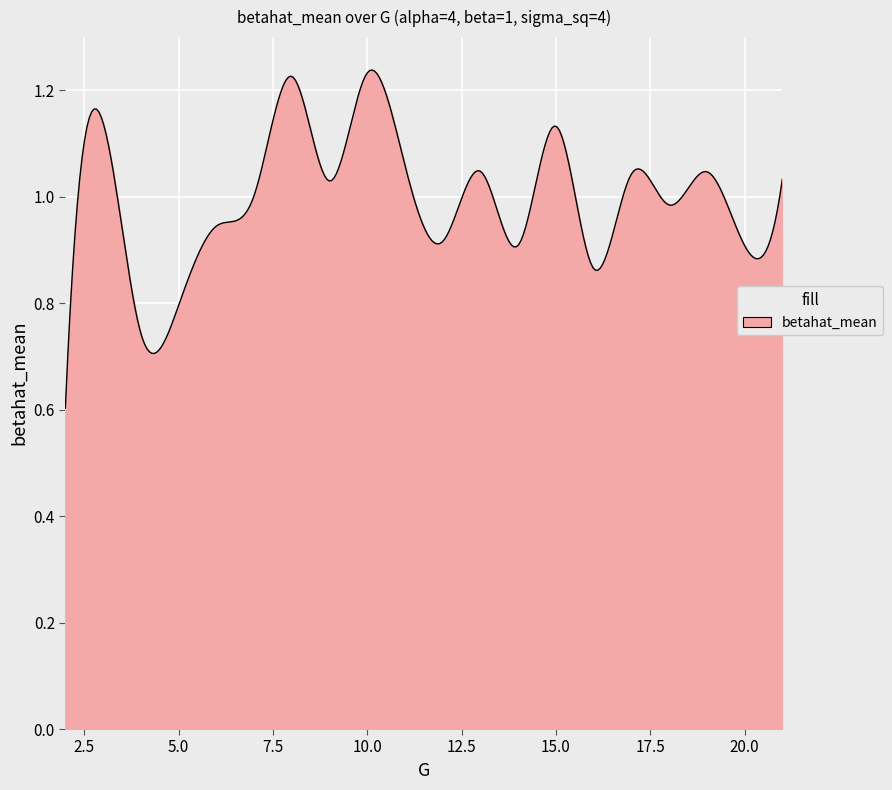

How many lines are shown in the chart?

1